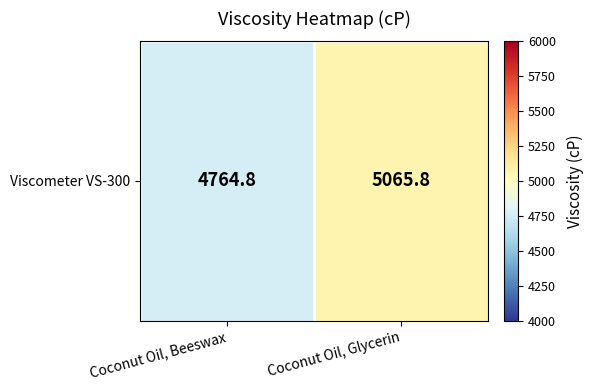

Where is the data nearest to the value 4915?

Coconut Oil, Beeswax